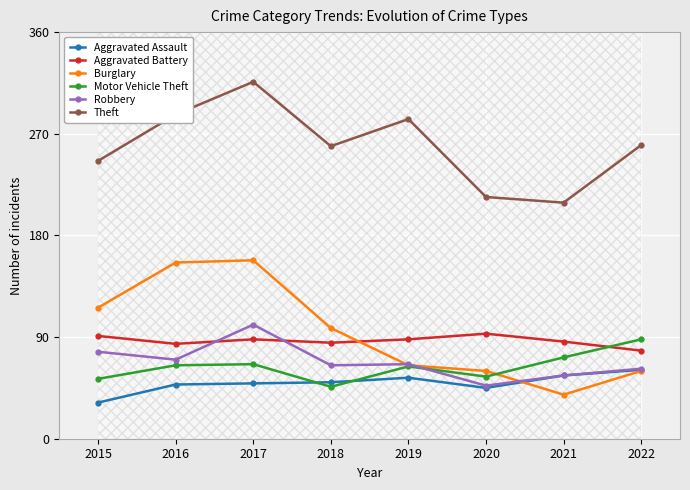

What is the difference between the highest and lowest values at 2016?

239